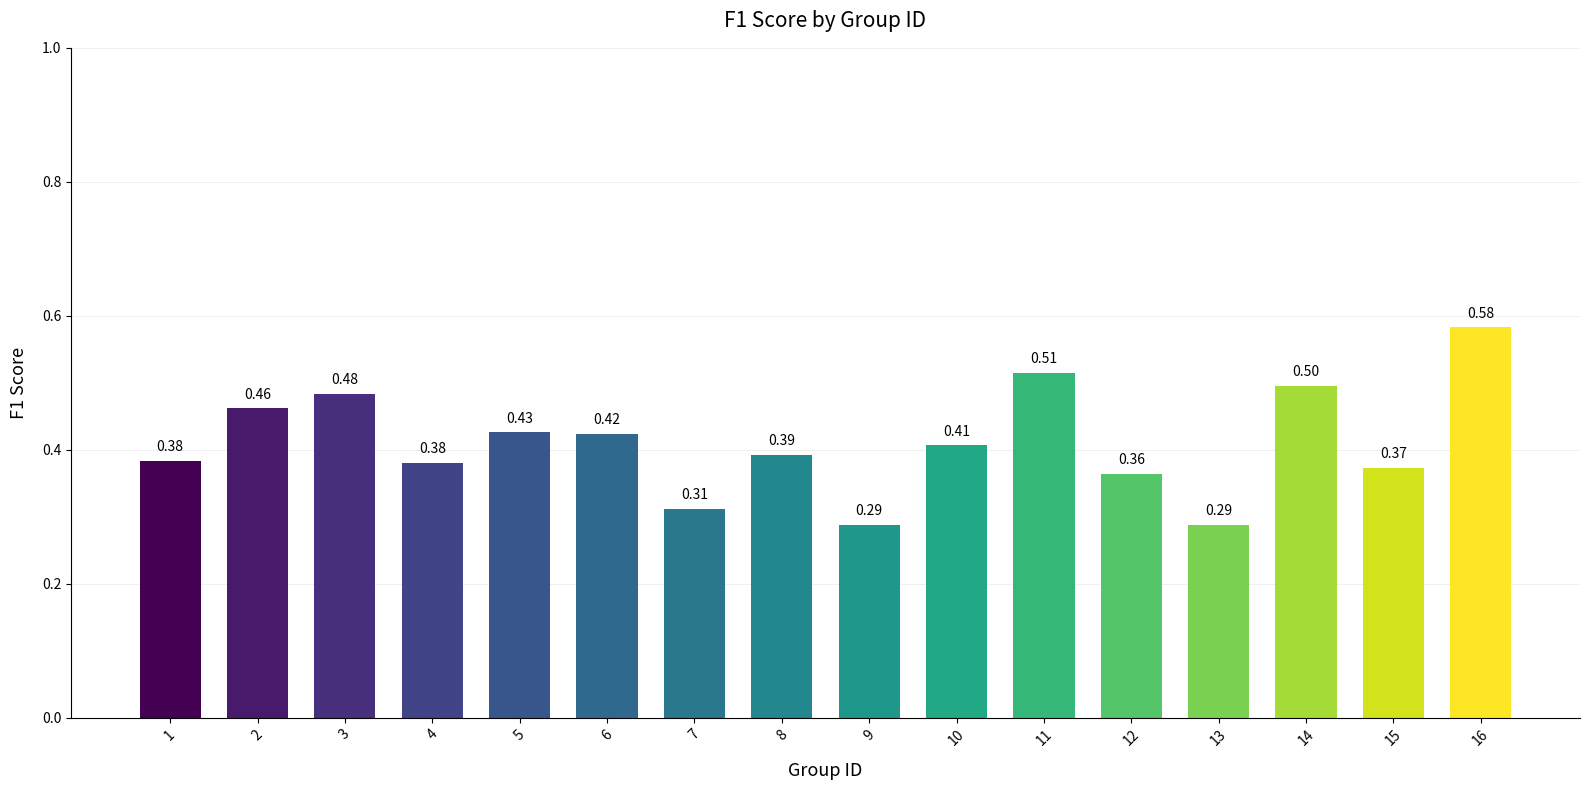

What is the value of the 14th bar from the left?

0.5